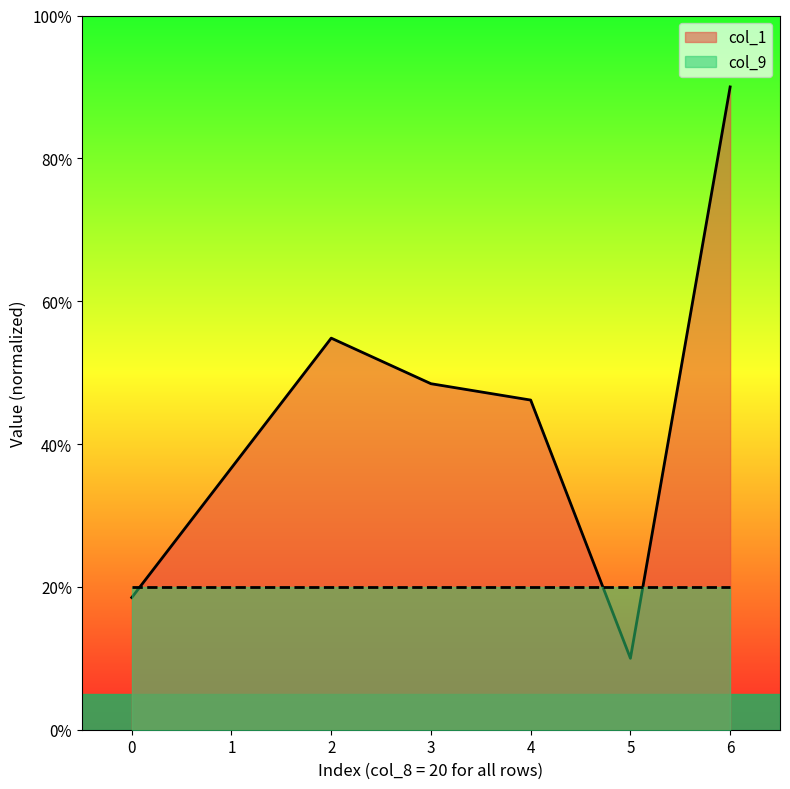

How many series are shown in this chart?

2